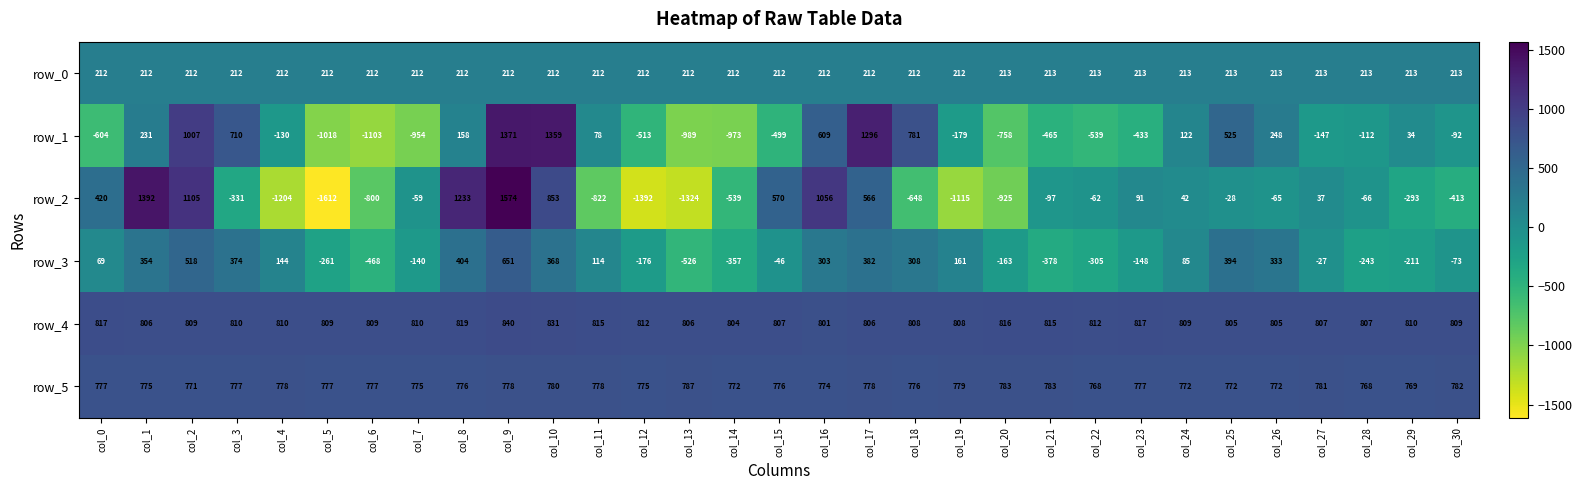

Is the value of row_5 at col_21 greater than the value of row_3 at col_19?

Yes